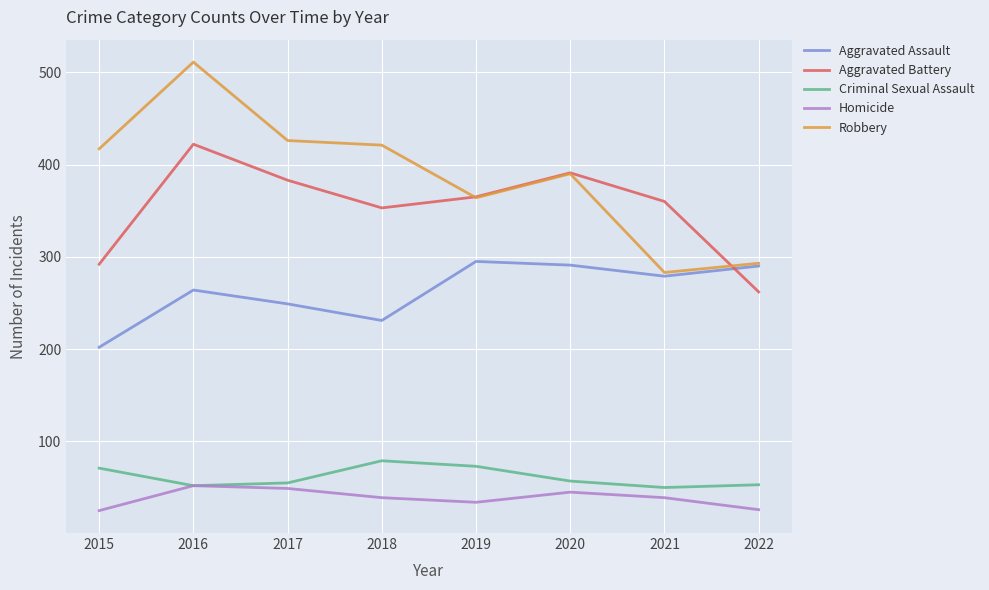

Between 2017 and 2022, which series saw the biggest shift?

Robbery